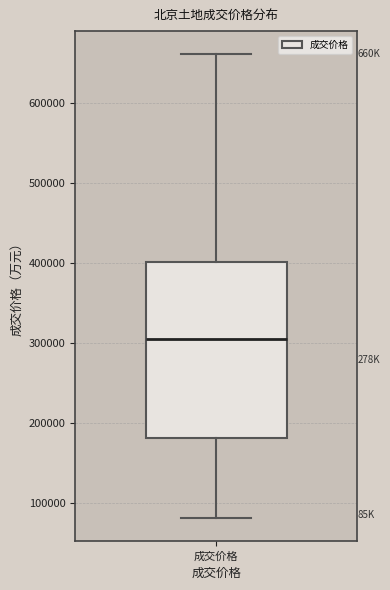

Where does the median line of the box for 成交价格 sit on the y-axis? The values are not printed on the chart, so give them approximately, as read against the axis.

310000